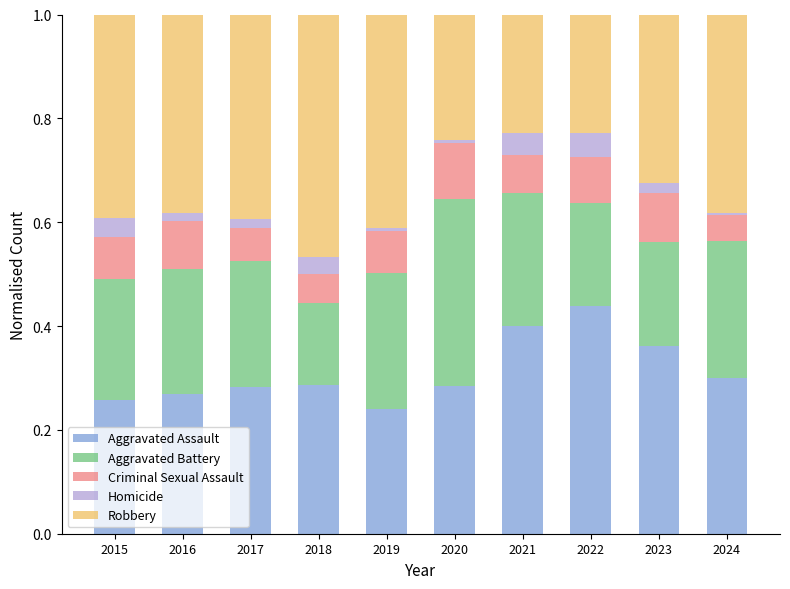

What are all the series names shown in the legend?

Aggravated Assault, Aggravated Battery, Criminal Sexual Assault, Homicide, Robbery